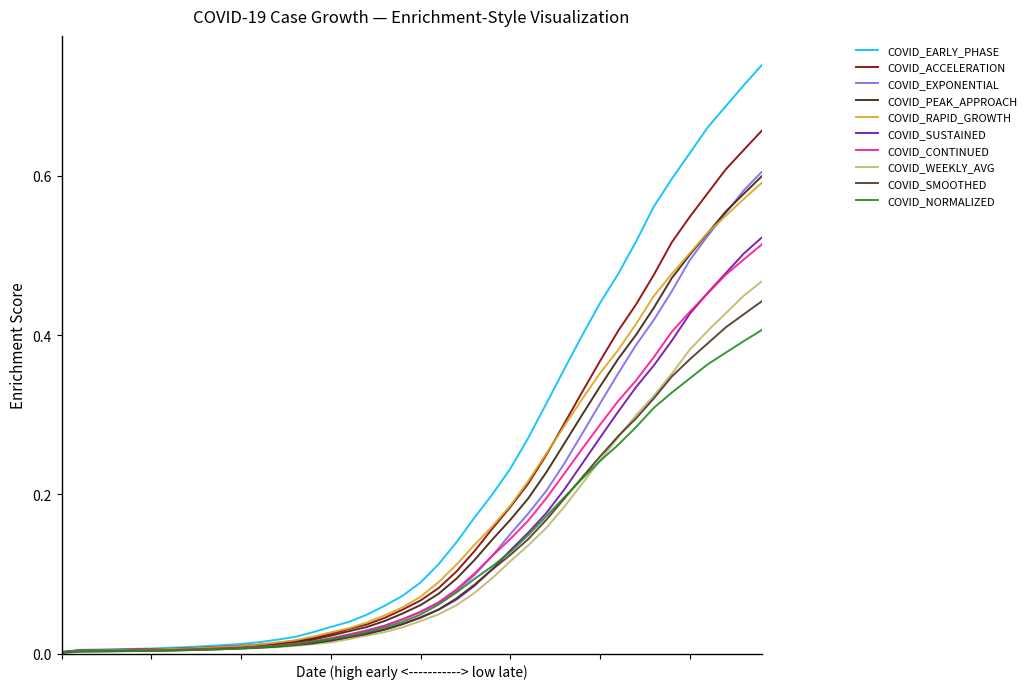

How many lines are shown in the chart?

10